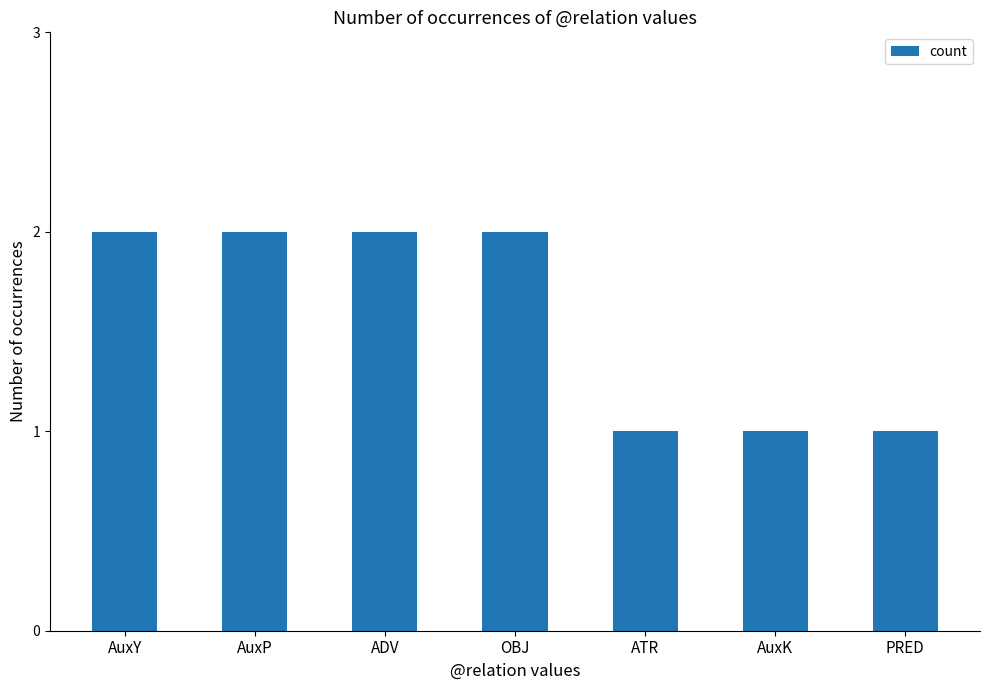

Count the values in the range 1 to 2.

7